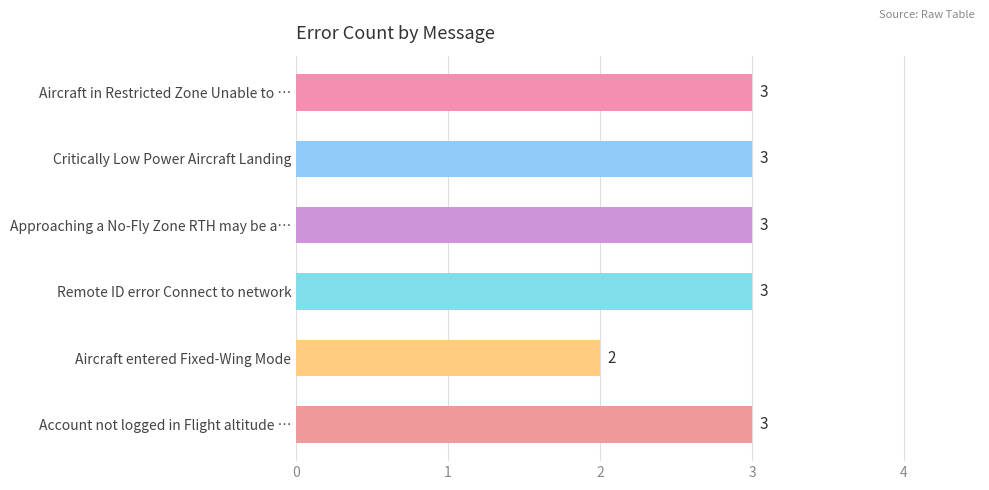

How many values are between 3 and 4?

5